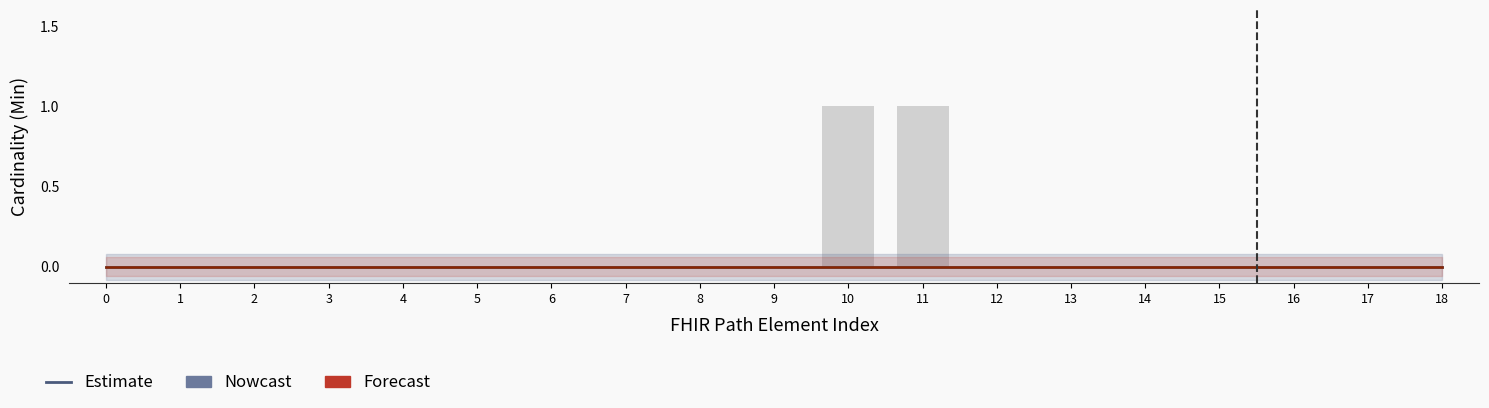

How many values are between 0 and 1?

19